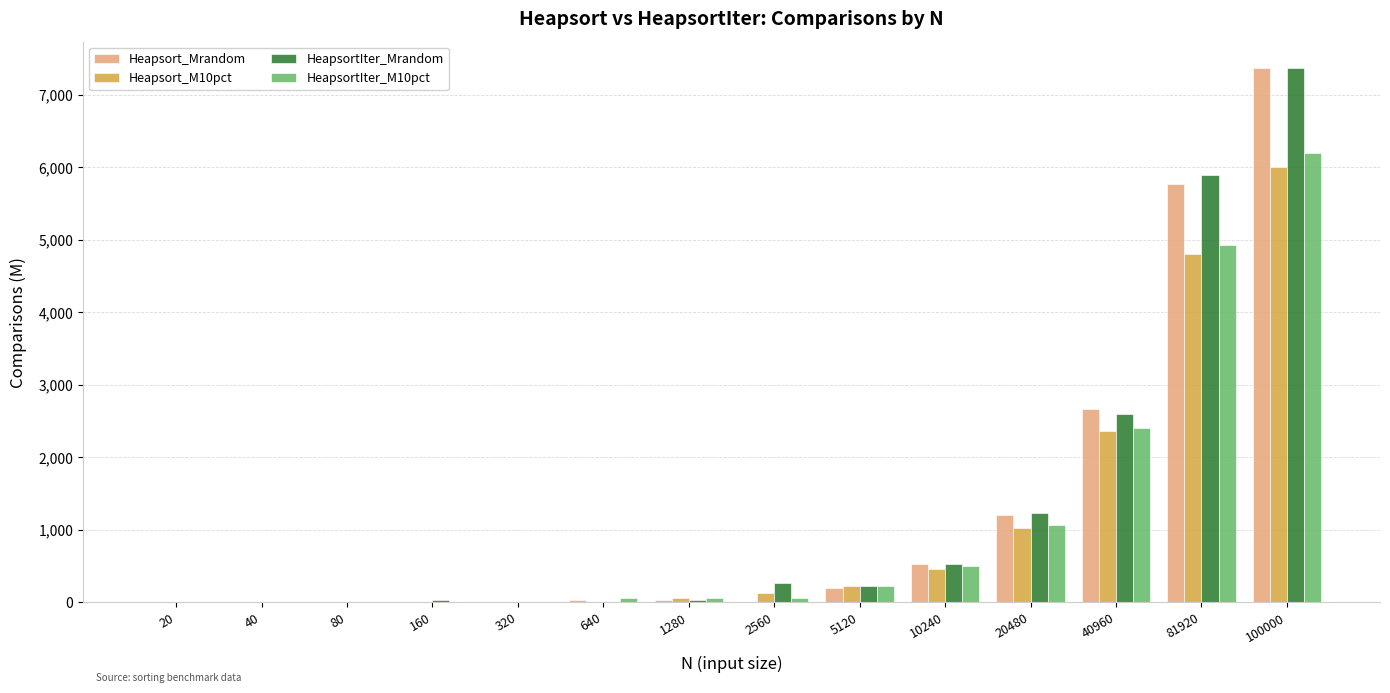

The HeapsortIter_M10pct series shows 233 at 5120. True or false?

True